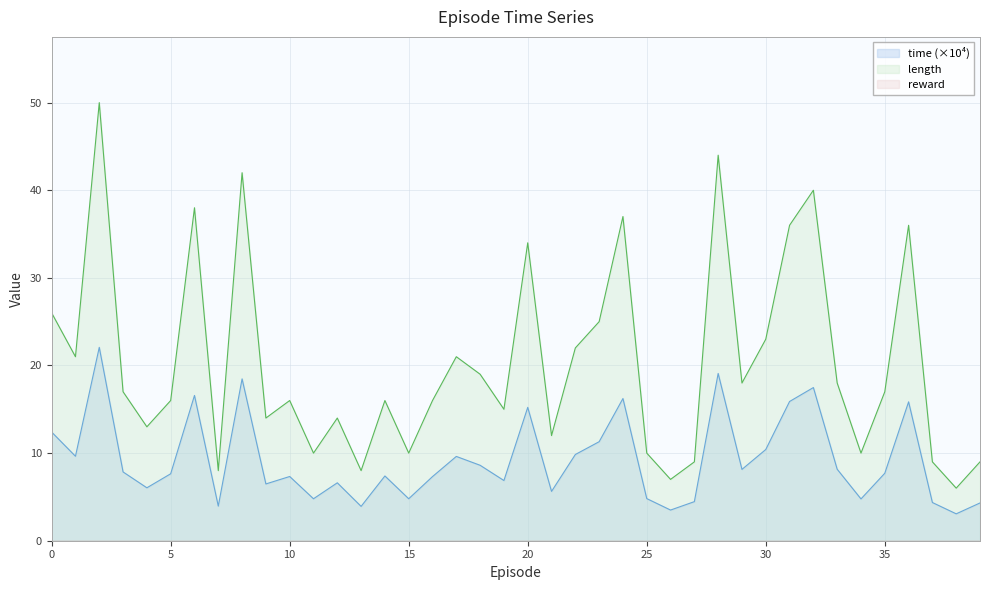

What is the difference between the maximum and minimum values in the time series?

19.0